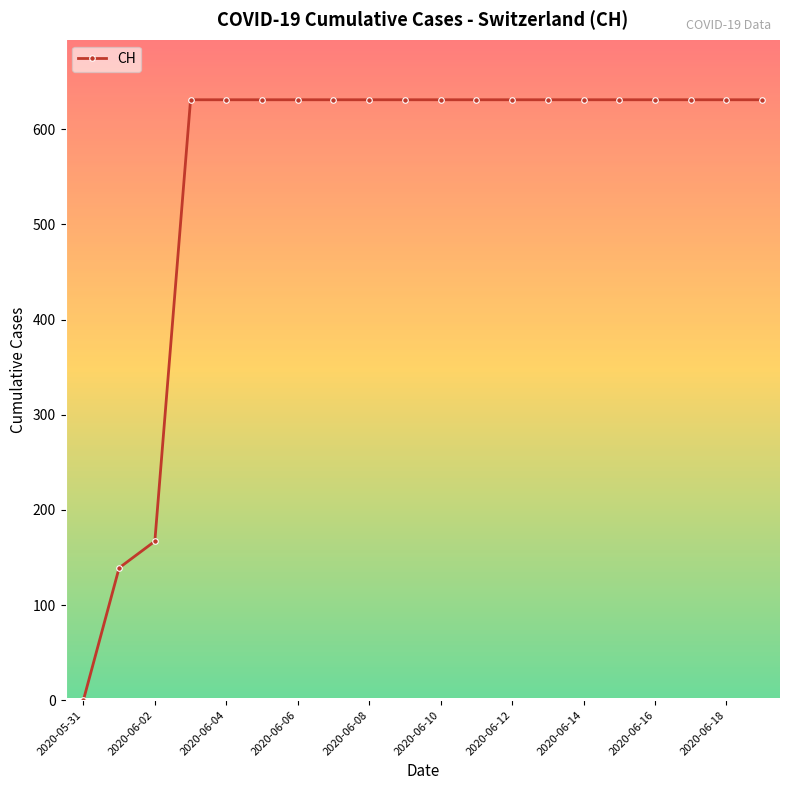

What is the value of the 14th point from the left?

631